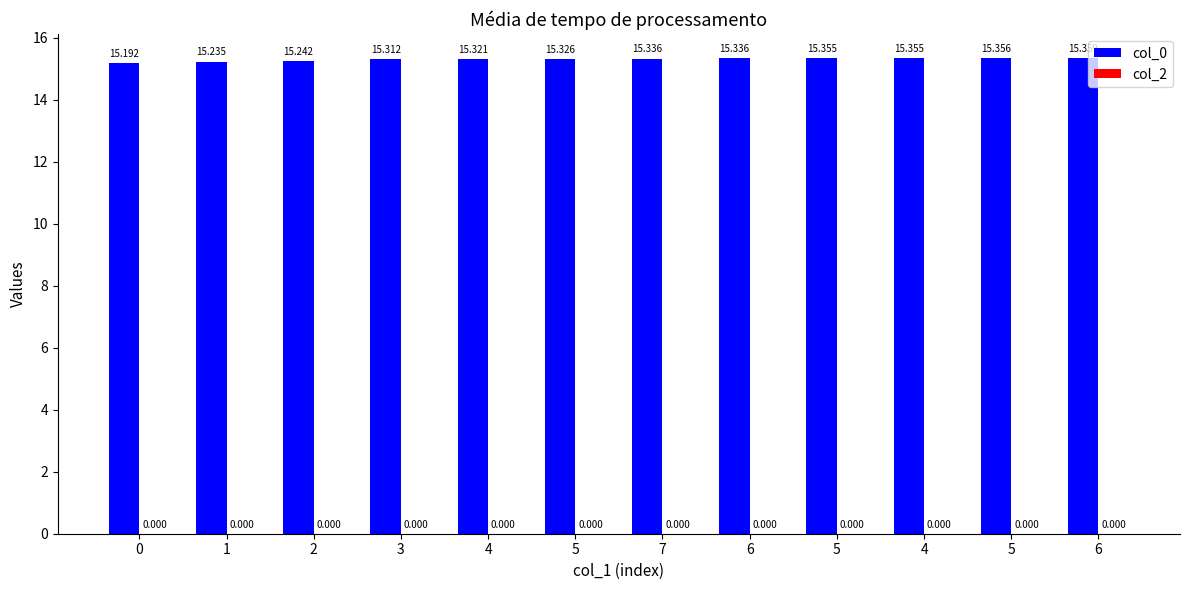

Does the chart contain any negative values?

No